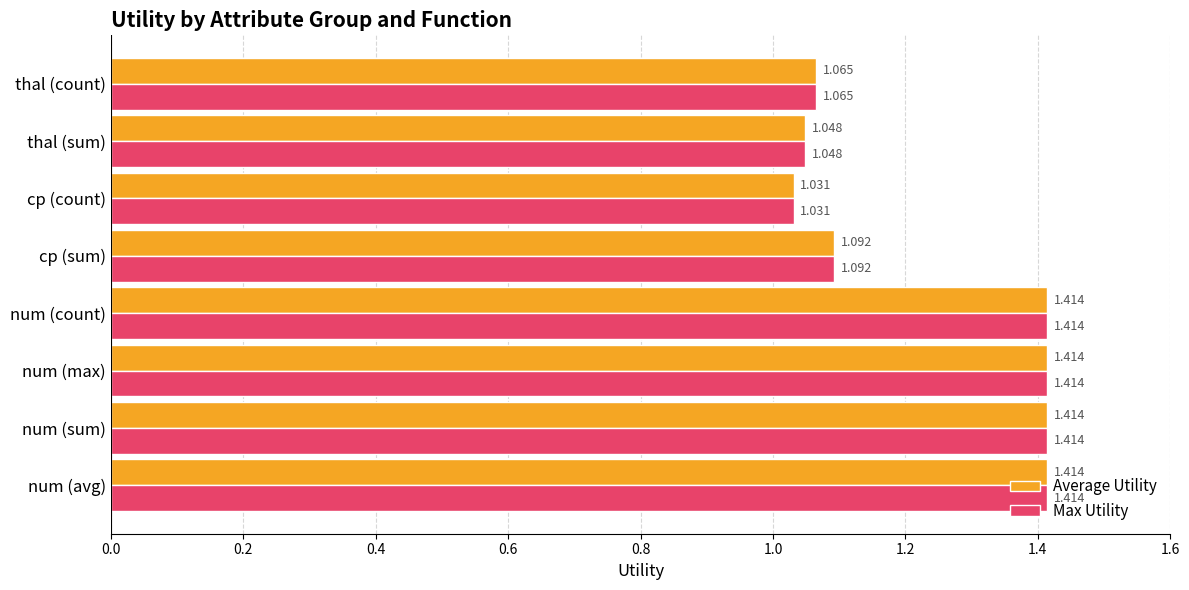

Which category has the lowest value in the Max Utility series?

cp (count)